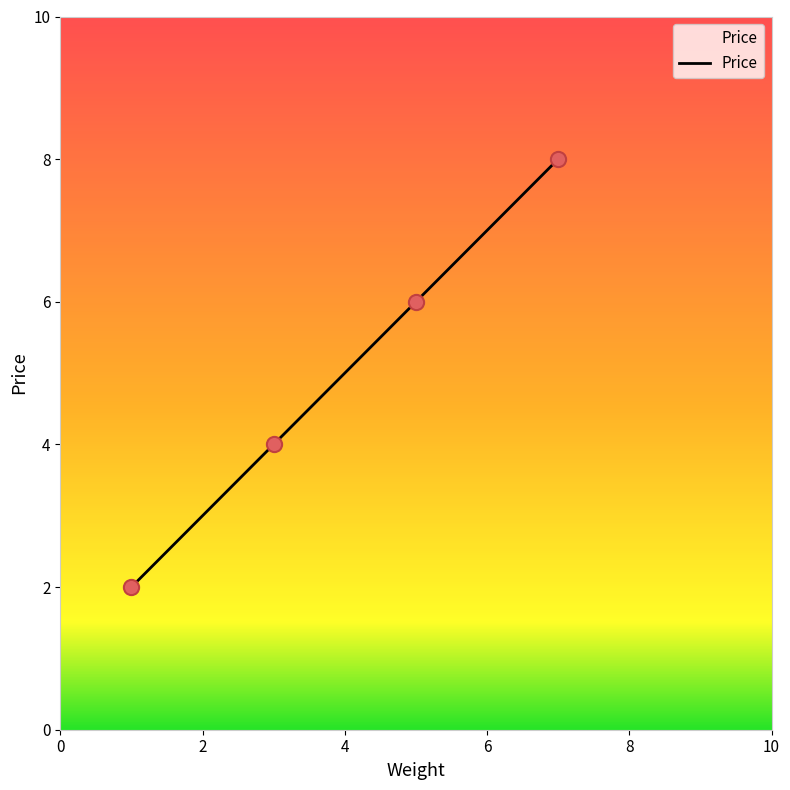

What is the sum of all values?

20